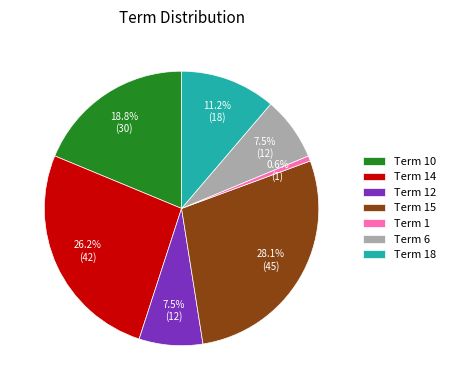

What is the largest slice in the pie chart?

Term 15